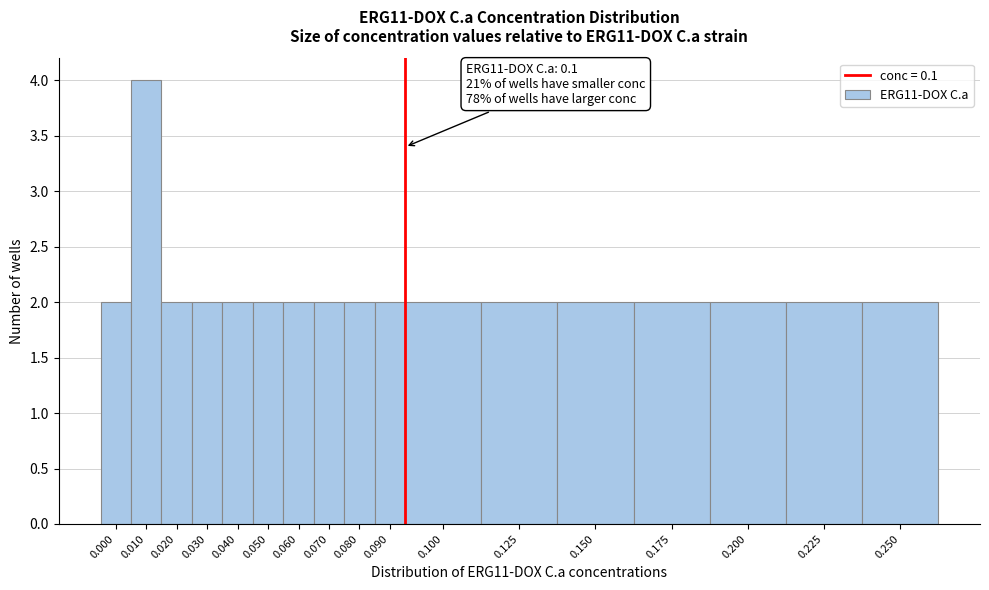

Reading right to left, list all the values displayed in this chart.

0.250=2	0.225=2	0.200=2	0.175=2	0.150=2	0.125=2	0.100=2	0.090=2	0.080=2	0.070=2	0.060=2	0.050=2	0.040=2	0.030=2	0.020=2	0.010=4	0.000=2